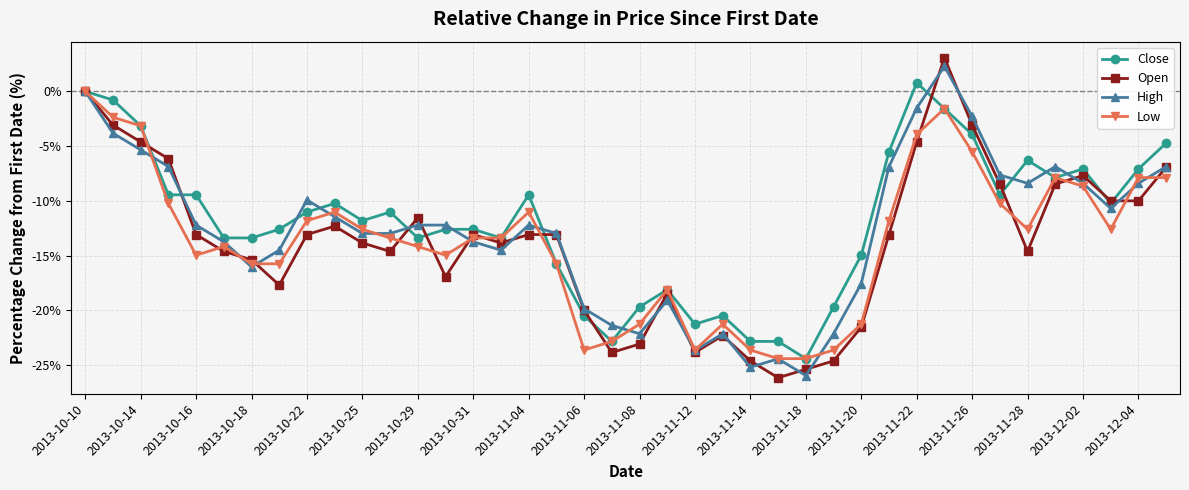

What is the lowest value of the Close series?

-24.4